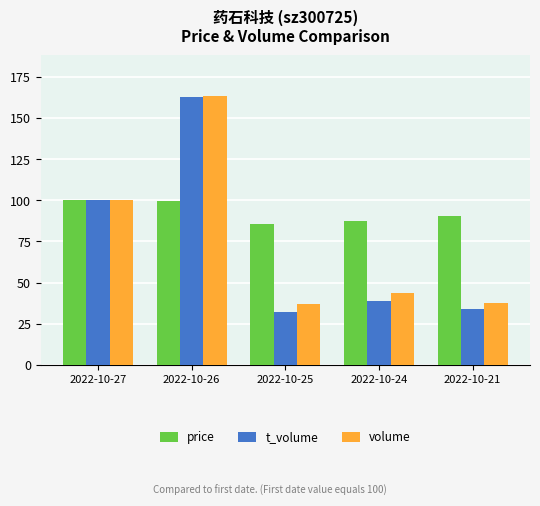

Rank the categories by t_volume value from lowest to highest.

2022-10-25, 2022-10-21, 2022-10-24, 2022-10-27, 2022-10-26